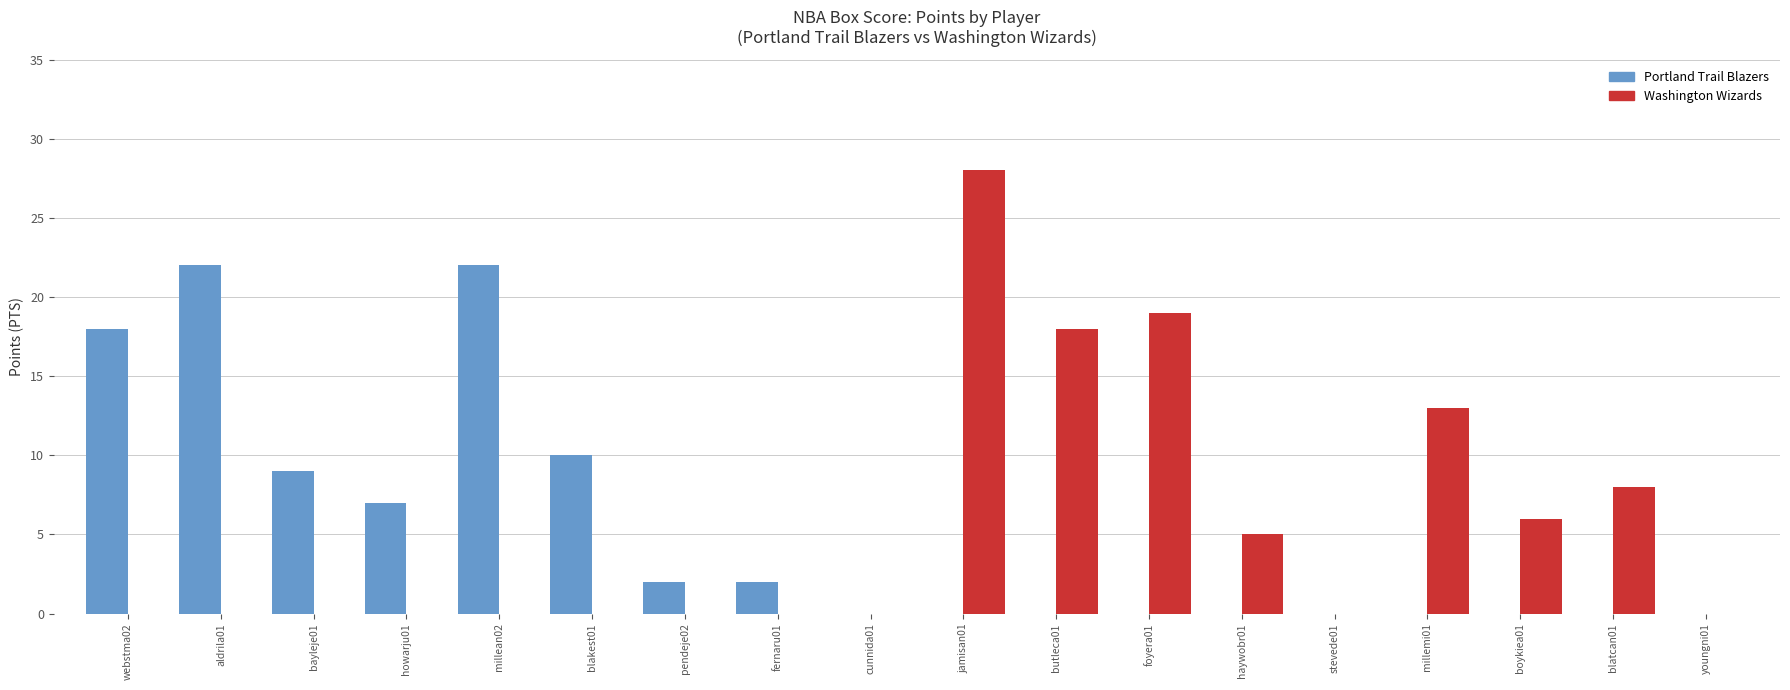

Between webstma02 and haywobr01, which series saw the biggest shift?

Portland Trail Blazers